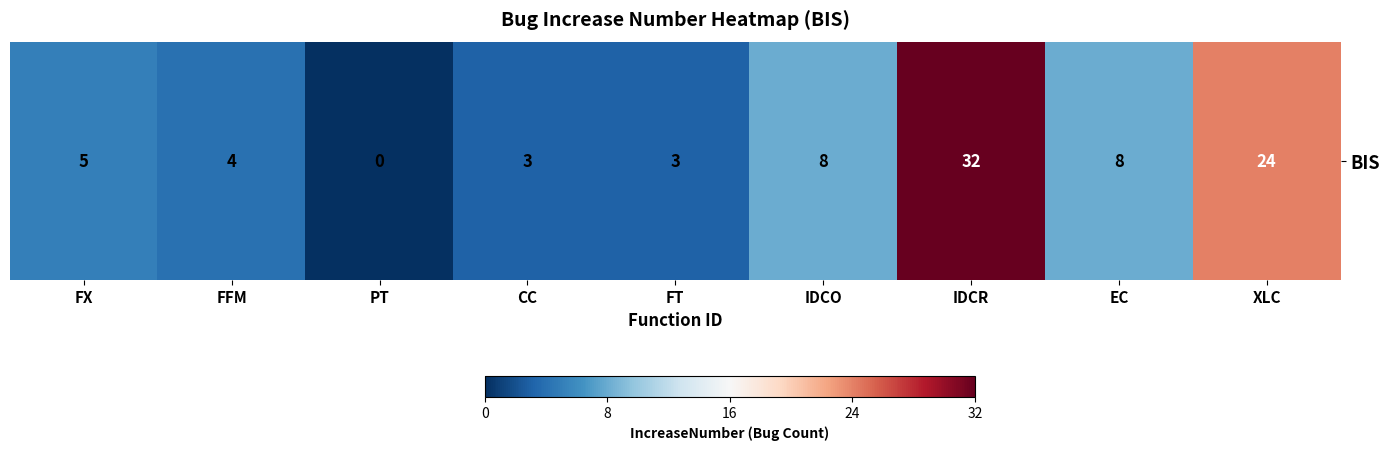

Which label corresponds to the smallest value in the chart?

PT